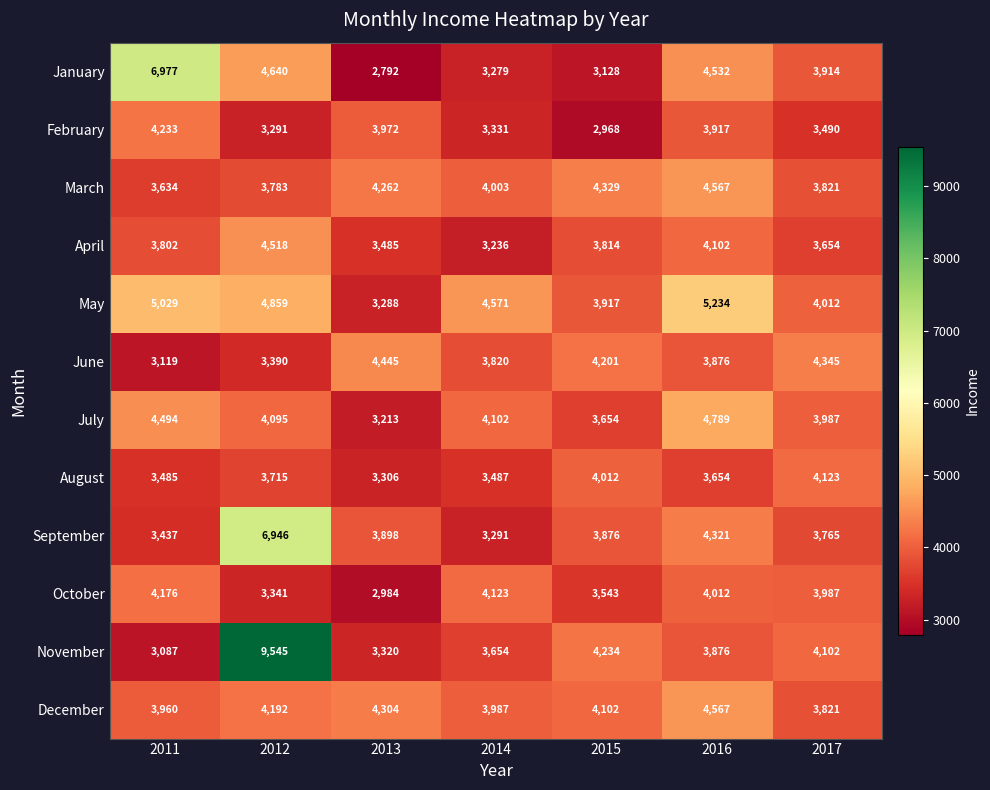

What is the total value across all series at 2013?

43269